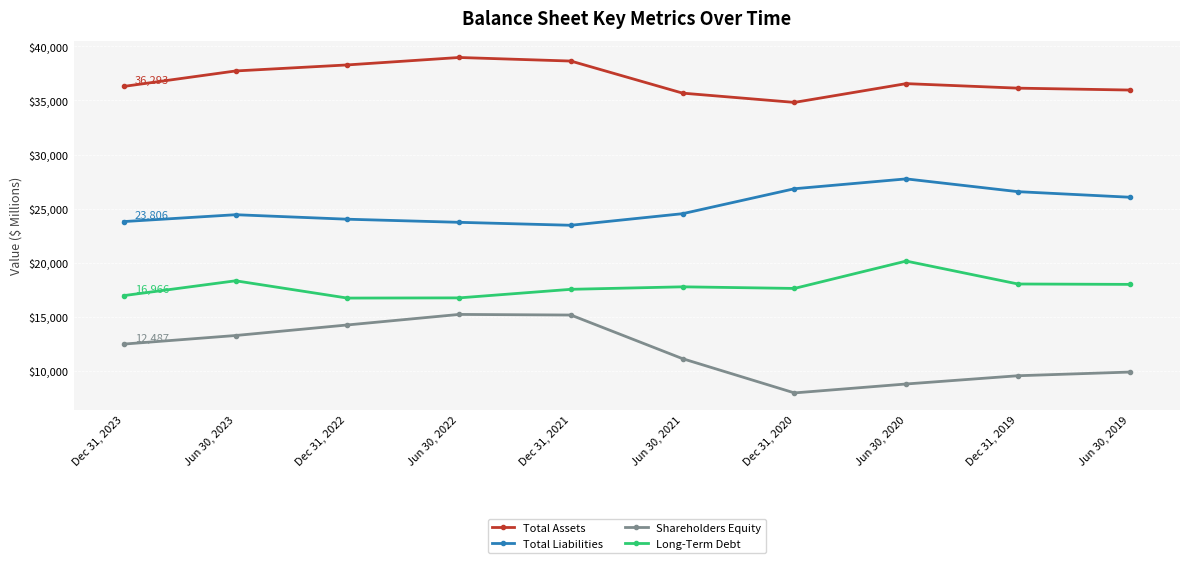

Which label corresponds to the smallest value in the chart?

Dec 31, 2020